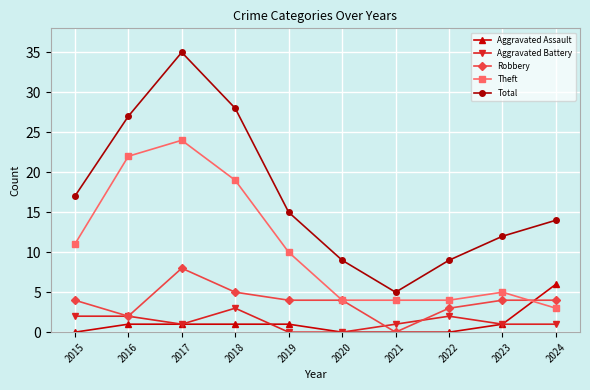

What is the difference between the second highest and minimum values in the Robbery series?

5